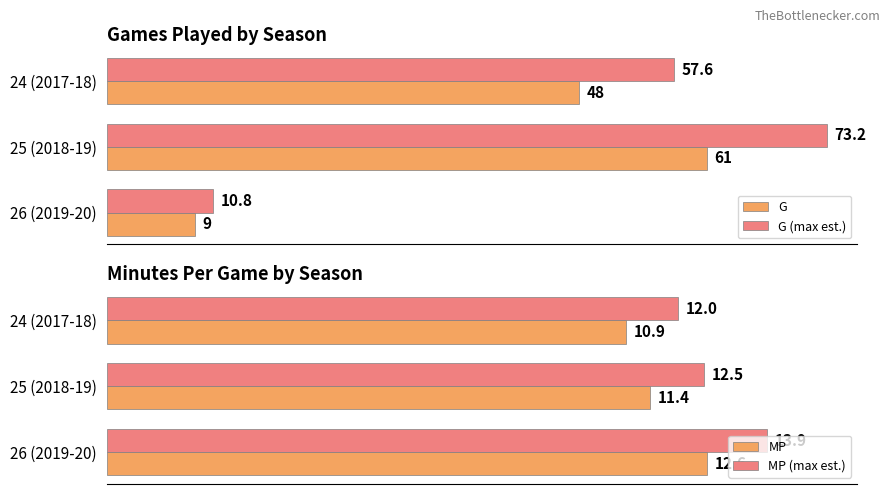

What is the average value of the G (max est.) series?

47.2